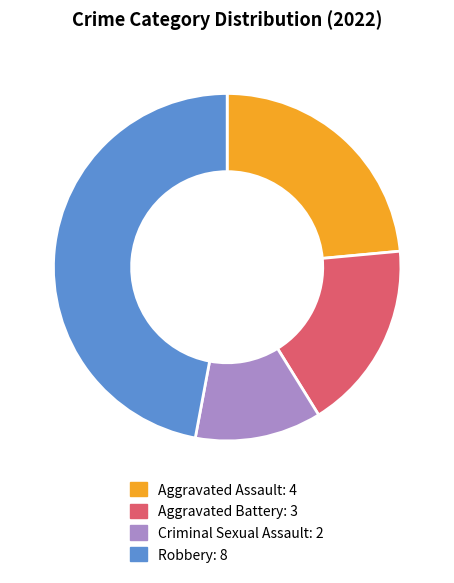

Rank the categories by value from highest to lowest.

Robbery, Aggravated Assault, Aggravated Battery, Criminal Sexual Assault